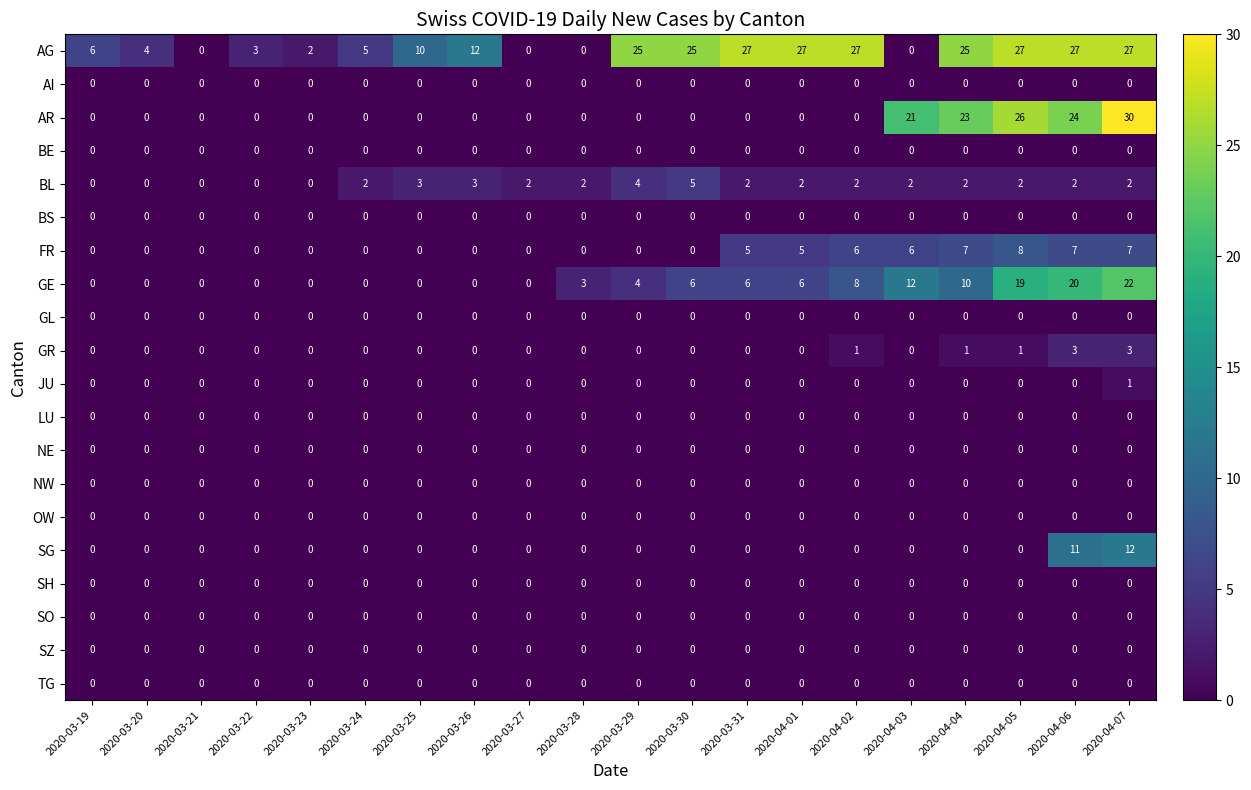

Which series has the largest total across all categories?

AG